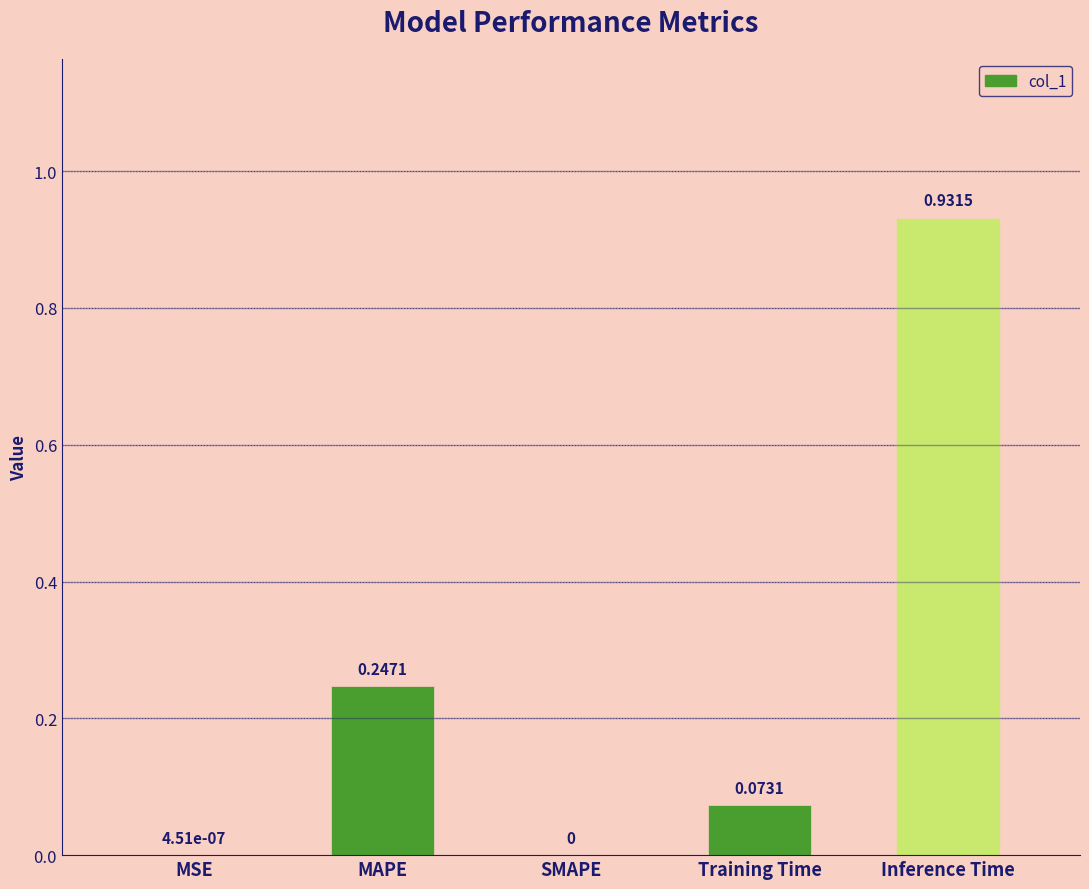

Which category has the highest value across all series?

Inference Time